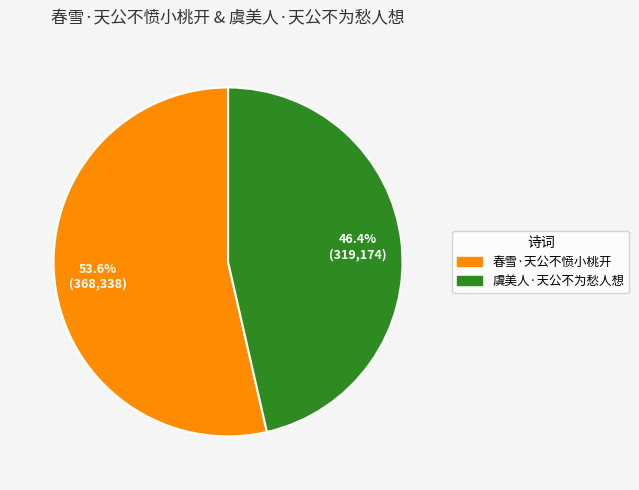

Between 春雪·天公不愤小桃开 and 虞美人·天公不为愁人想, which is larger?

春雪·天公不愤小桃开